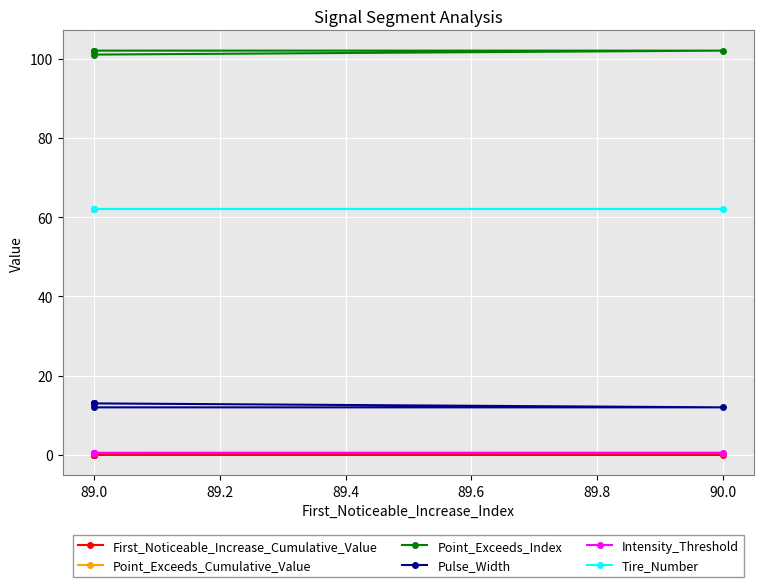

What are all the series names shown in the legend?

First_Noticeable_Increase_Cumulative_Value, Point_Exceeds_Cumulative_Value, Point_Exceeds_Index, Pulse_Width, Intensity_Threshold, Tire_Number